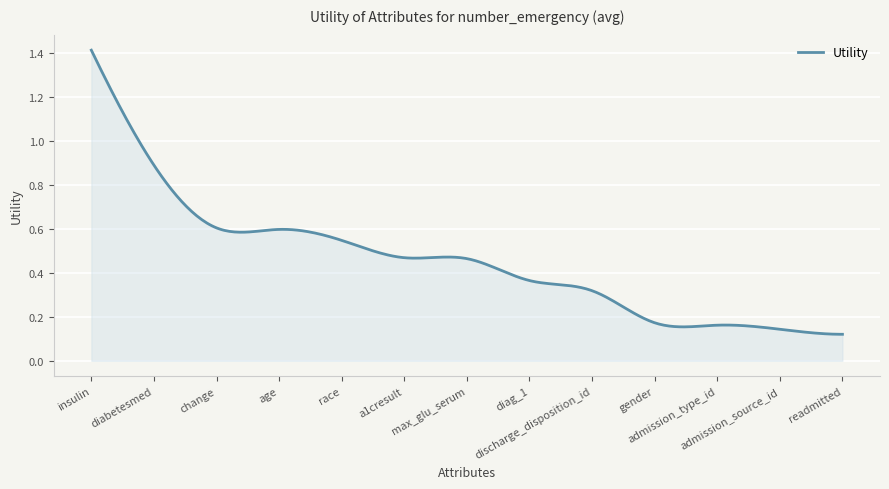

How many lines are shown in the chart?

1